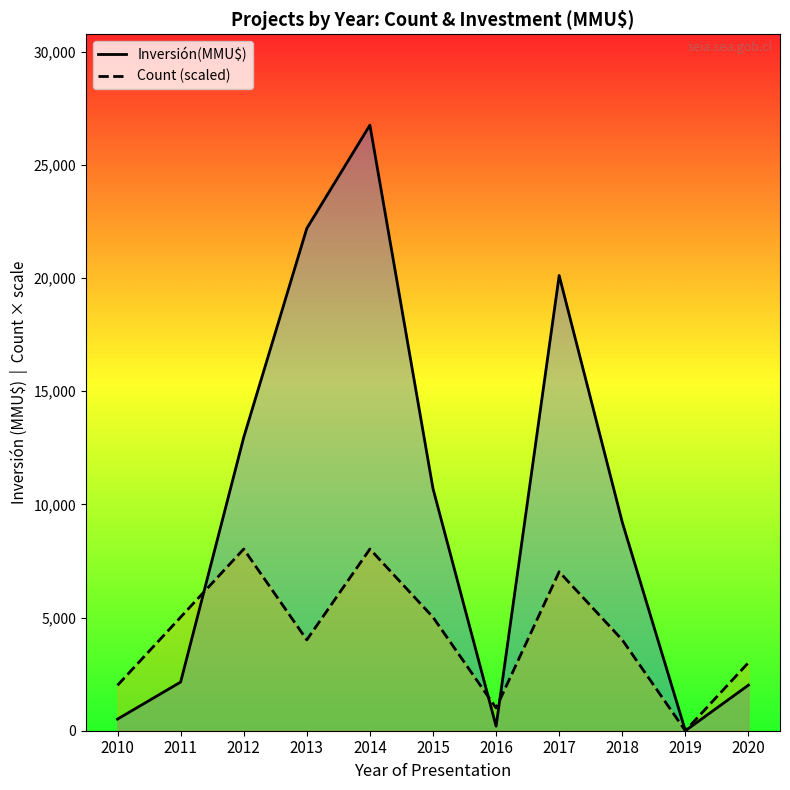

Is the value of Inversión(MMU$) at 2011 greater than the value of Count (scaled) at 2011?

No